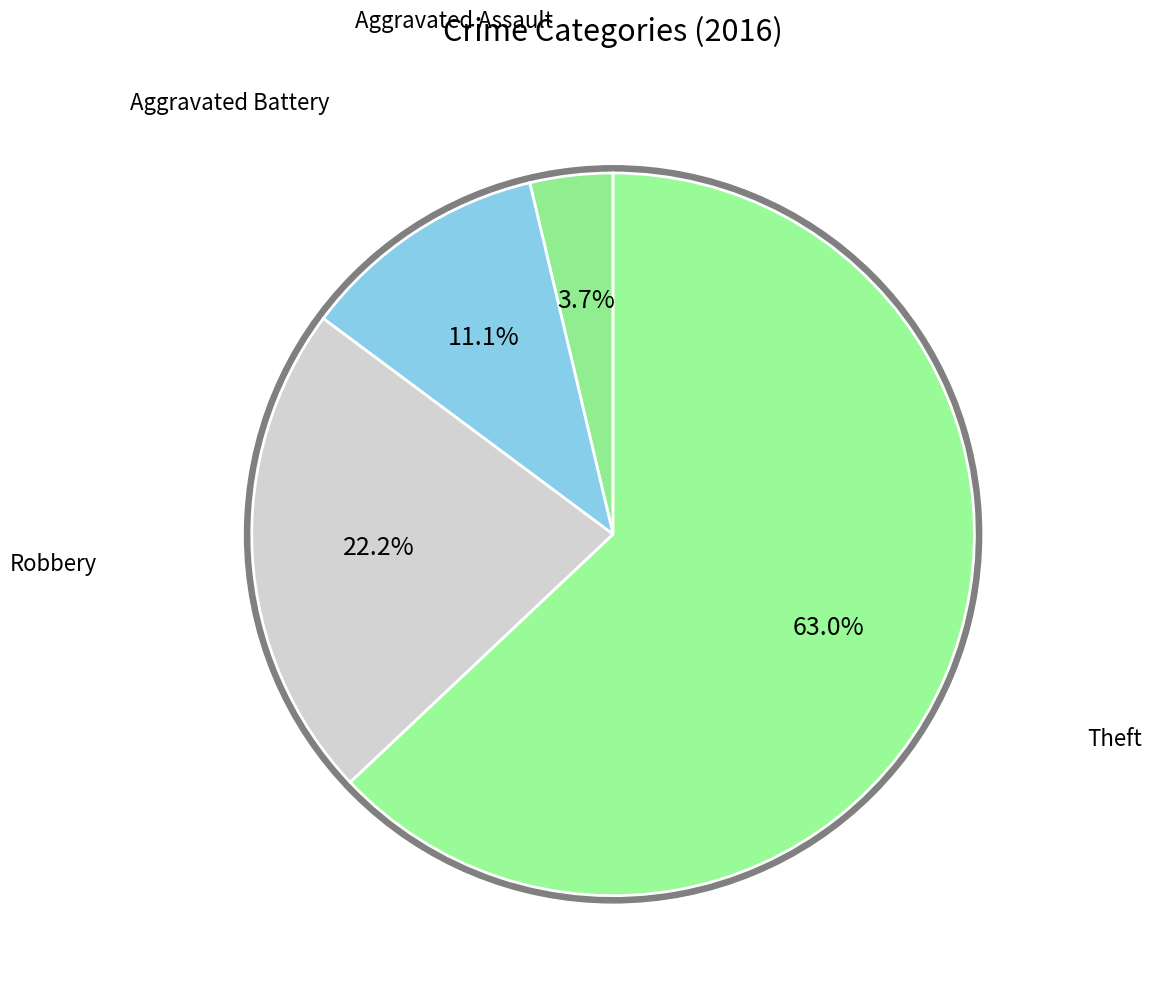

Rank the categories by value from highest to lowest.

Theft, Robbery, Aggravated Battery, Aggravated Assault